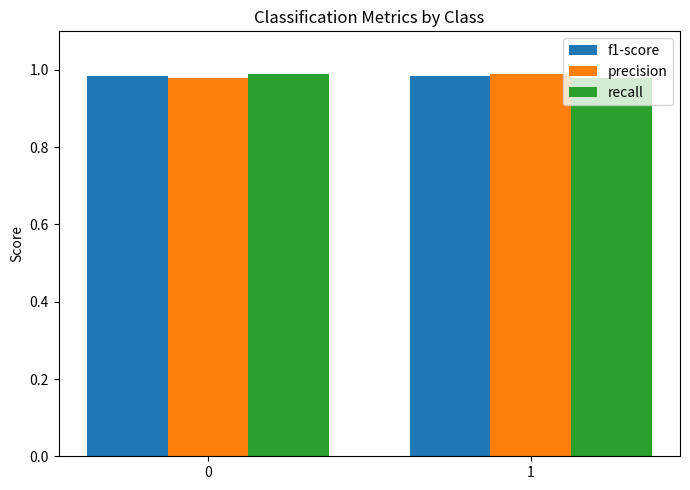

What is the sum of the precision values at 0 and 1?

2.0